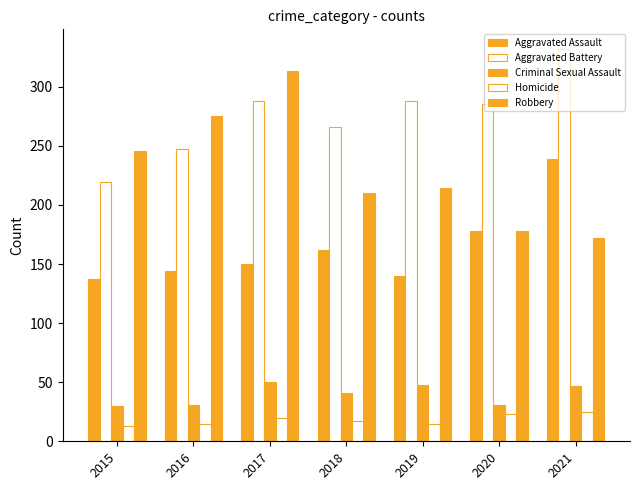

Which category has the lowest value in the Aggravated Assault series?

2015